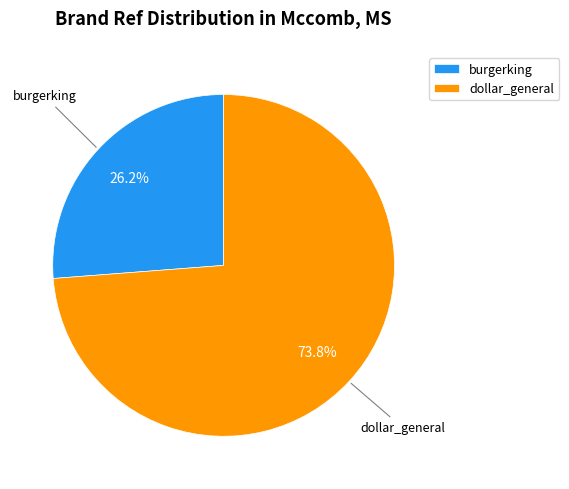

Rank the categories by value from lowest to highest.

burgerking, dollar_general